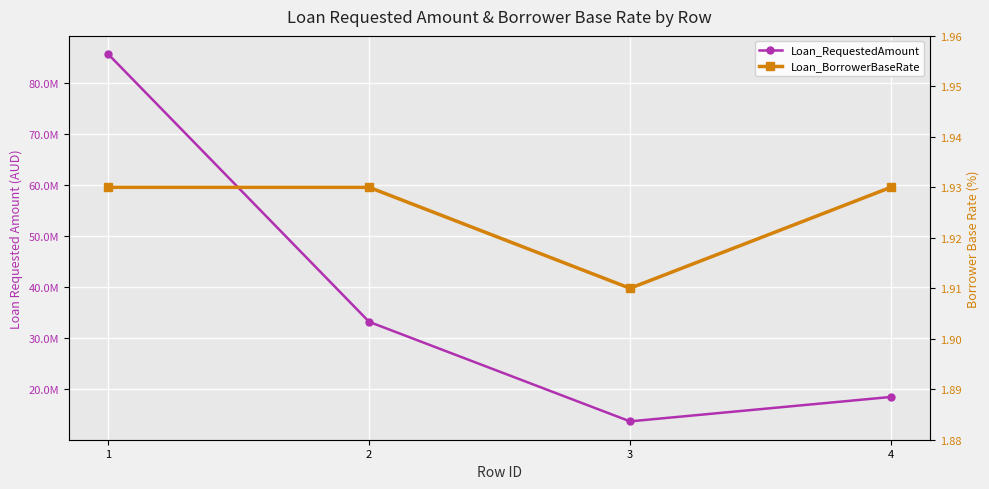

How many series are shown in this chart?

2